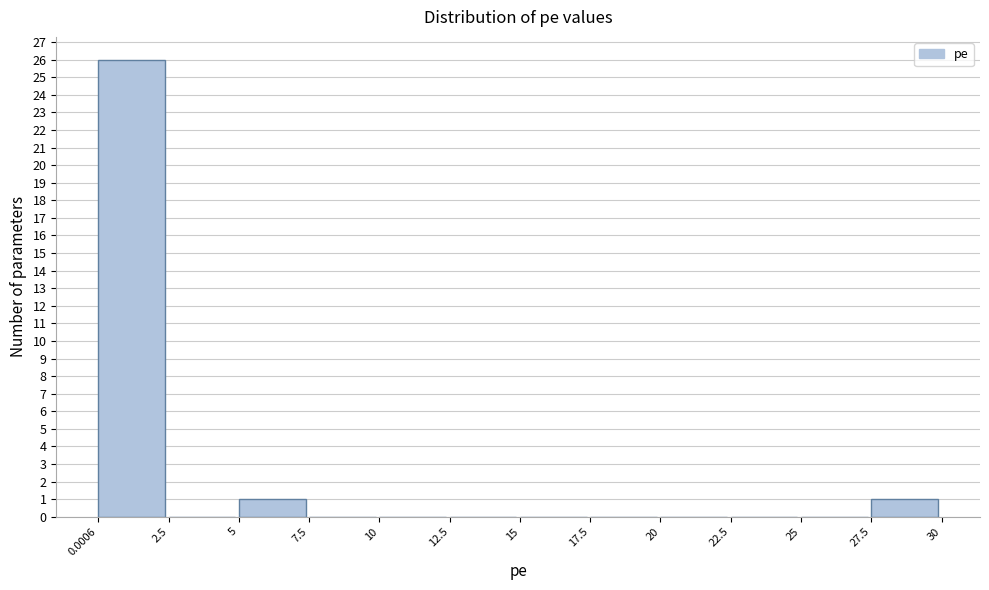

Over which range of the x-axis is the bar tallest?

0.0006 to 2.5